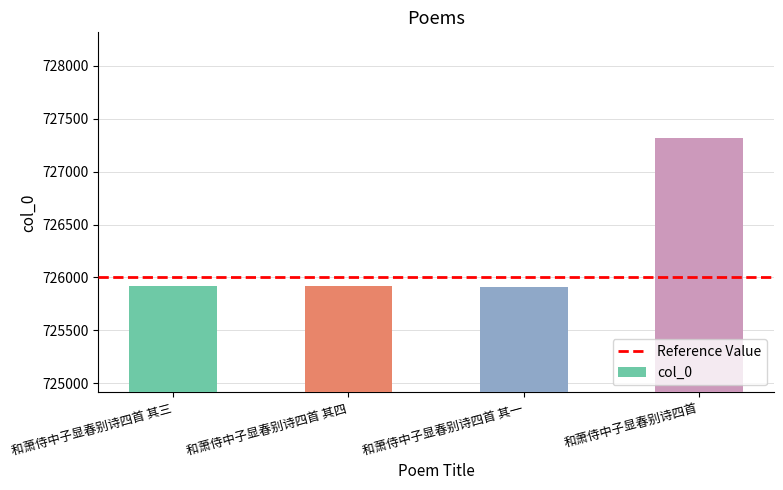

What is the label of the 3rd bar from the right?

和萧侍中子显春别诗四首 其四